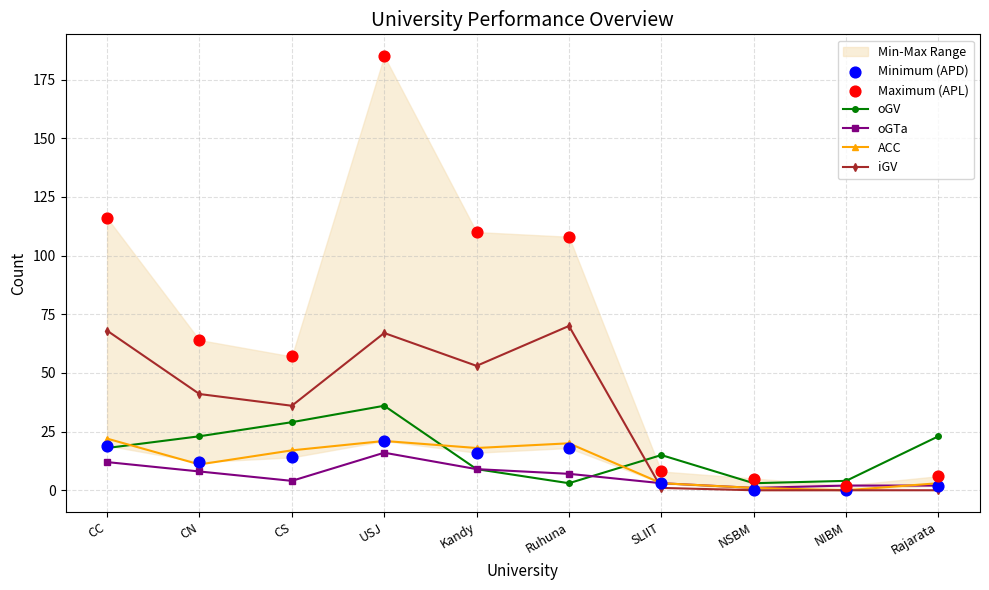

Which series reaches the maximum Y coordinate?

Maximum (APL)